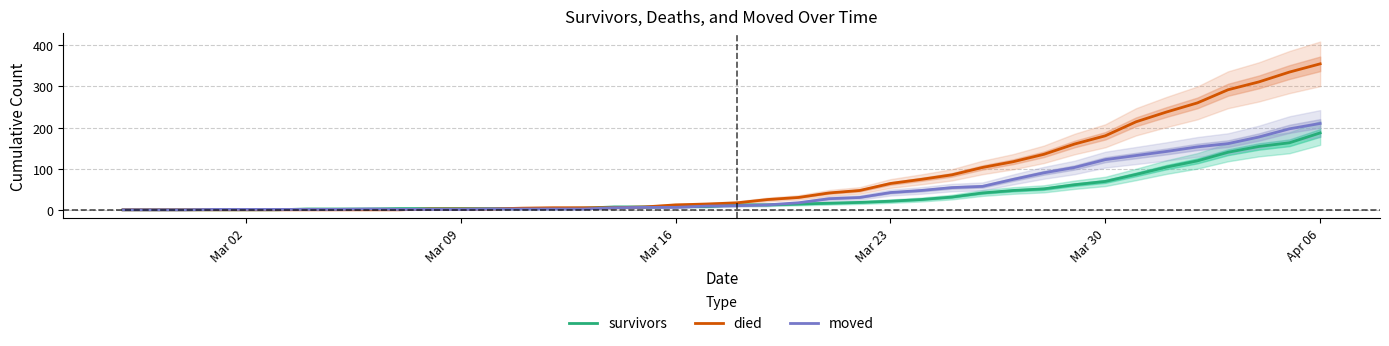

What is the maximum value for survivors?

187